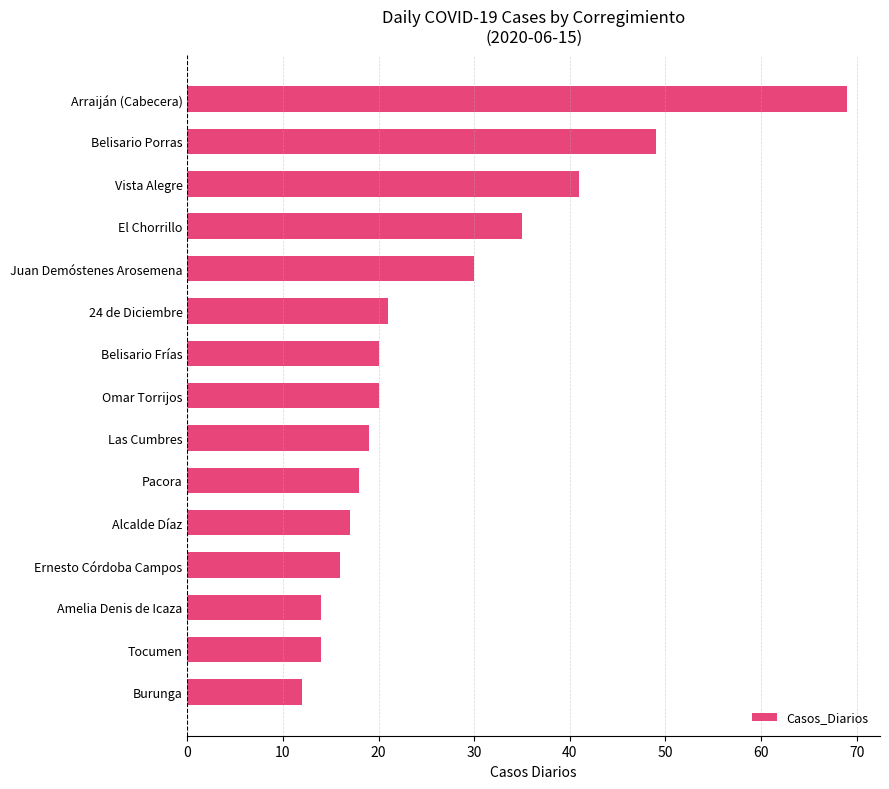

Approximately how many times larger is the value at Vista Alegre compared to Alcalde Díaz?

2.4